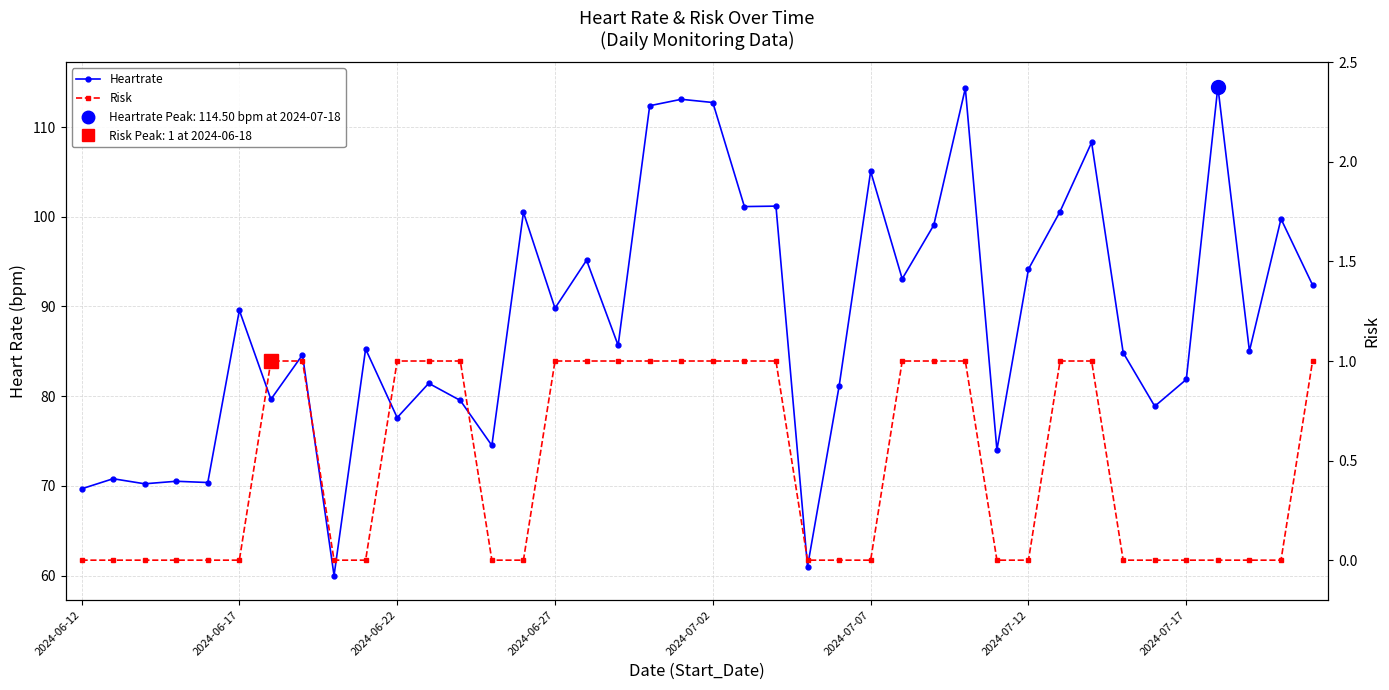

What position from the left is 2024-07-02?

5